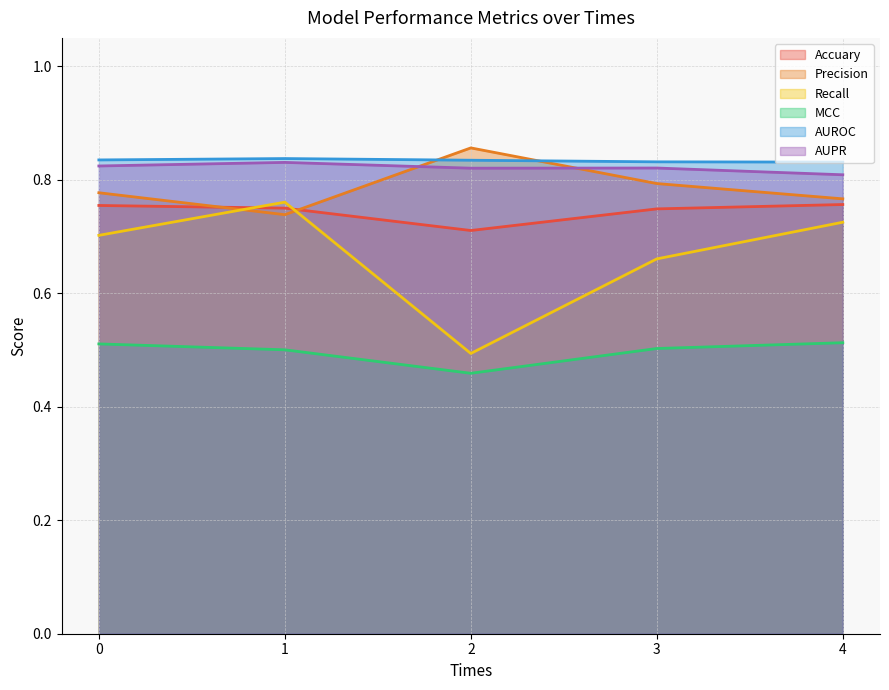

List the series in order of their peak value, lowest first.

MCC, Accuary, Recall, AUPR, AUROC, Precision